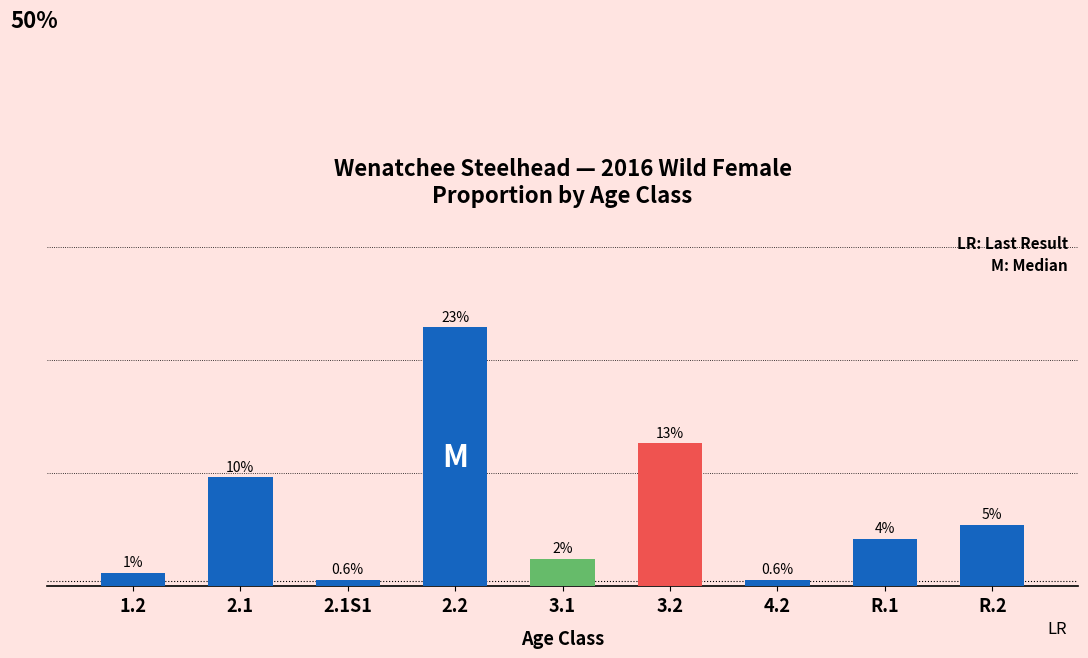

Are the bars horizontal?

No